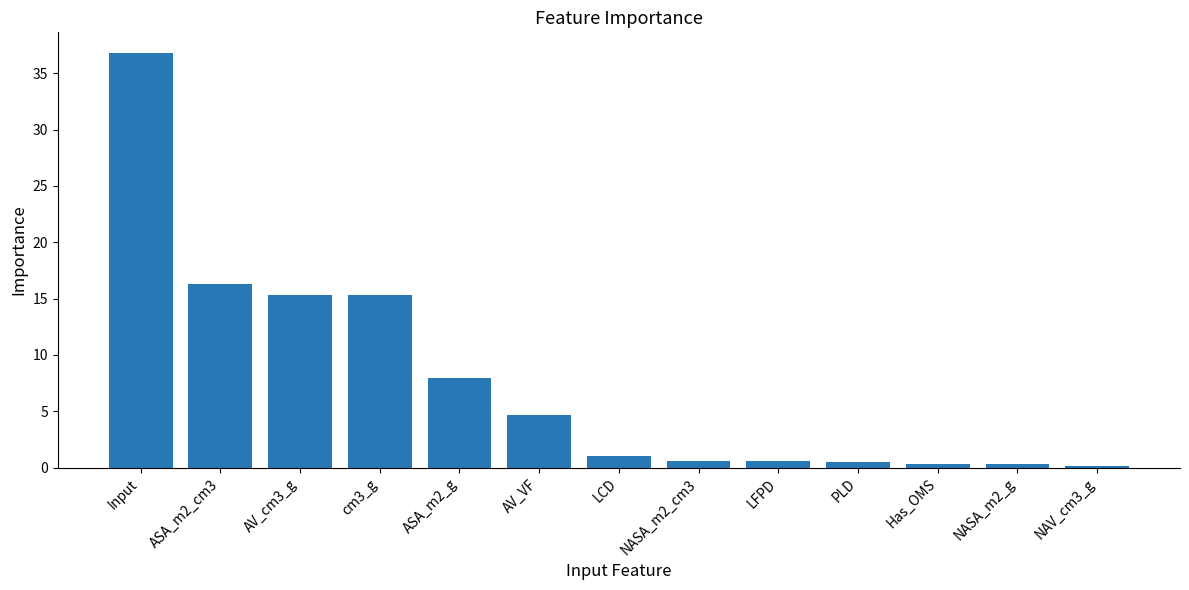

True or false: the data shows 0.2 at NAV_cm3_g.

True